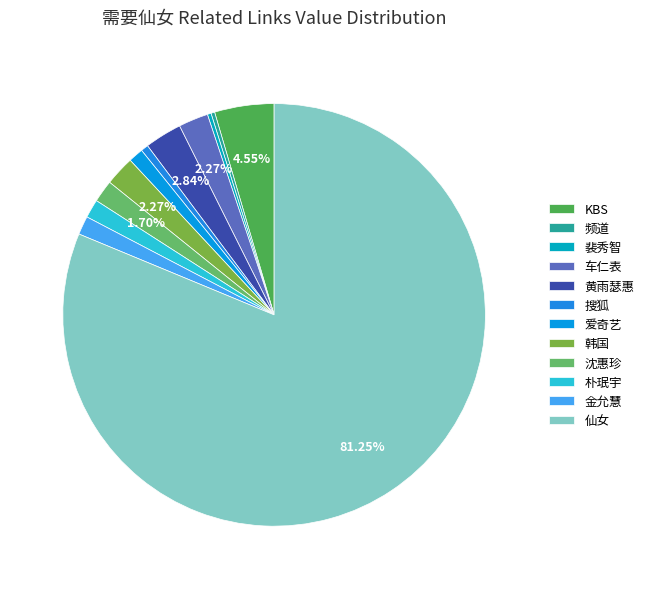

How many segments does this pie chart have?

12